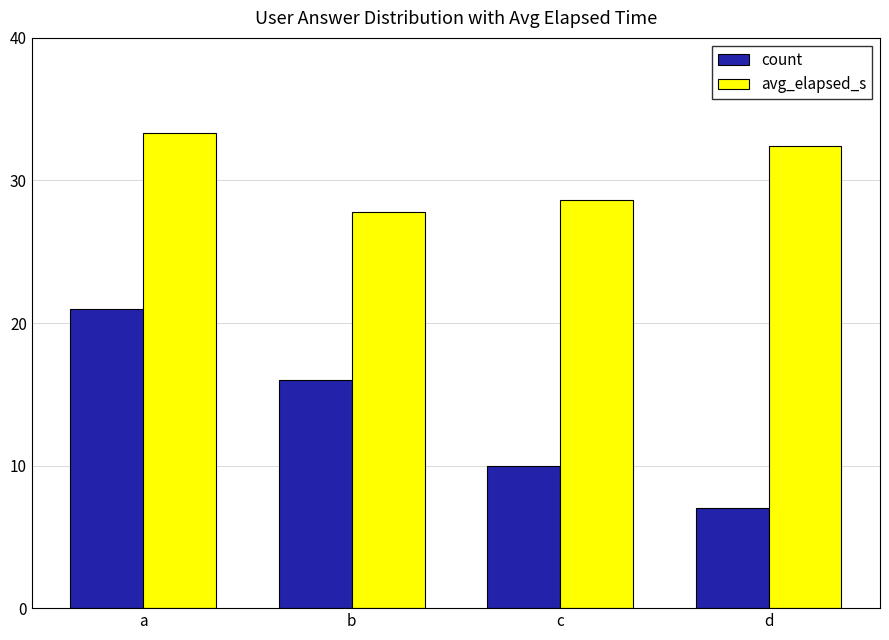

What is the approximate value of count at b?

16.0